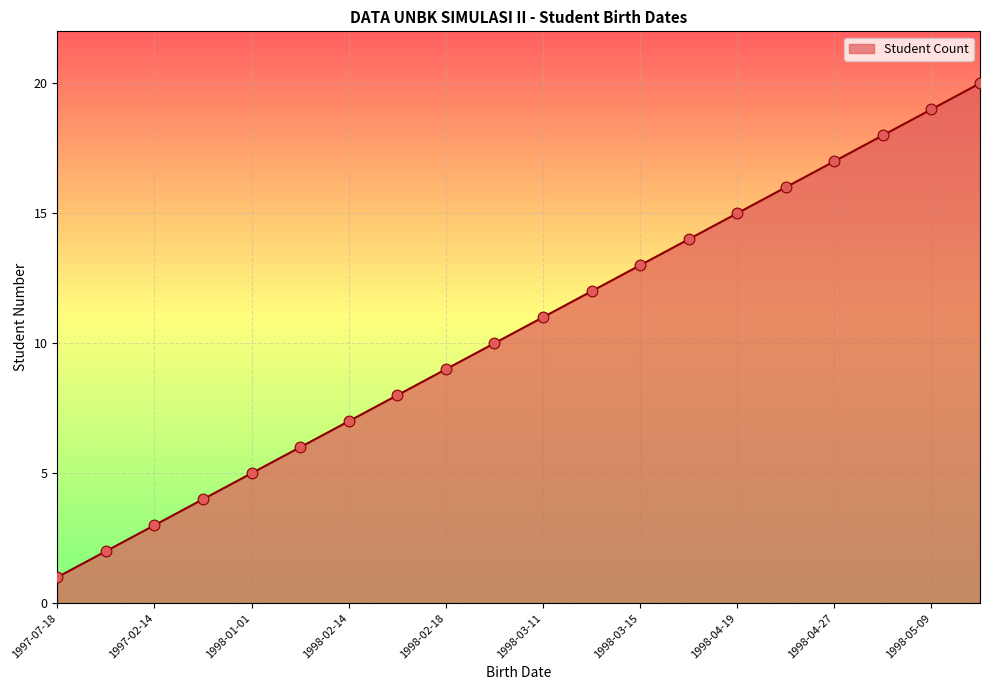

What is the greatest value displayed?

20